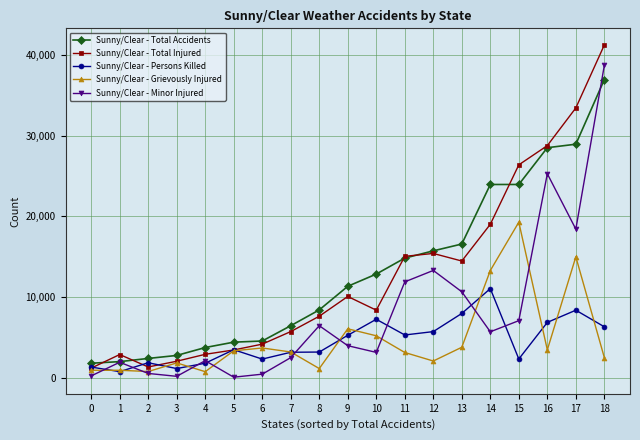

Is the value of Sunny/Clear - Persons Killed at 8 greater than the value of Sunny/Clear - Total Injured at 16?

No